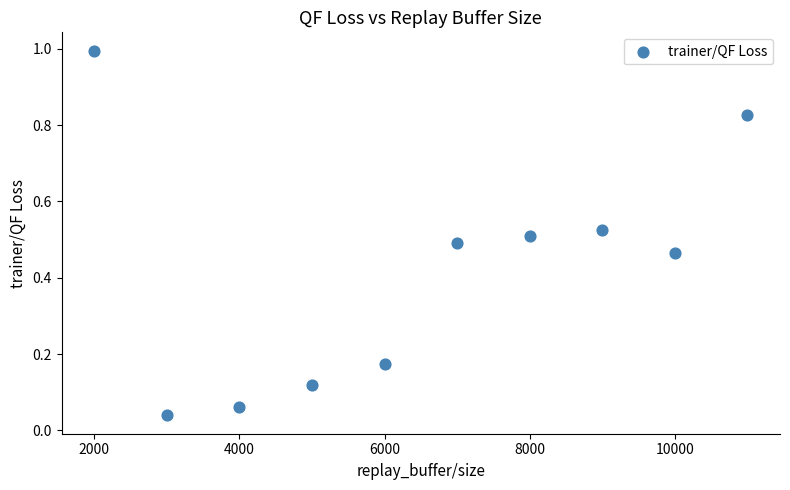

What is the range of Y values (max minus min)?

1.0